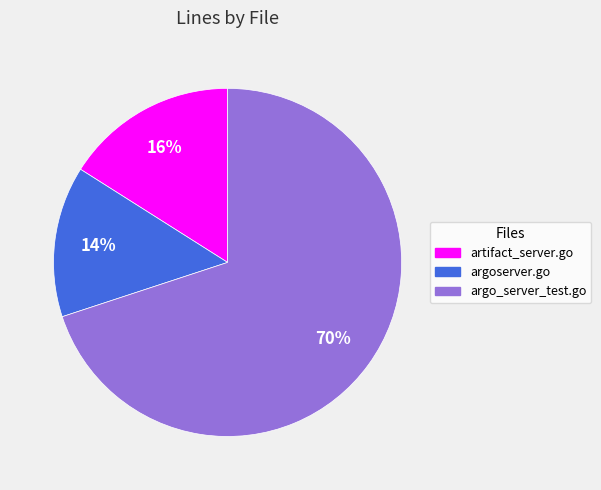

To the nearest percent, what is the average slice percentage?

33%